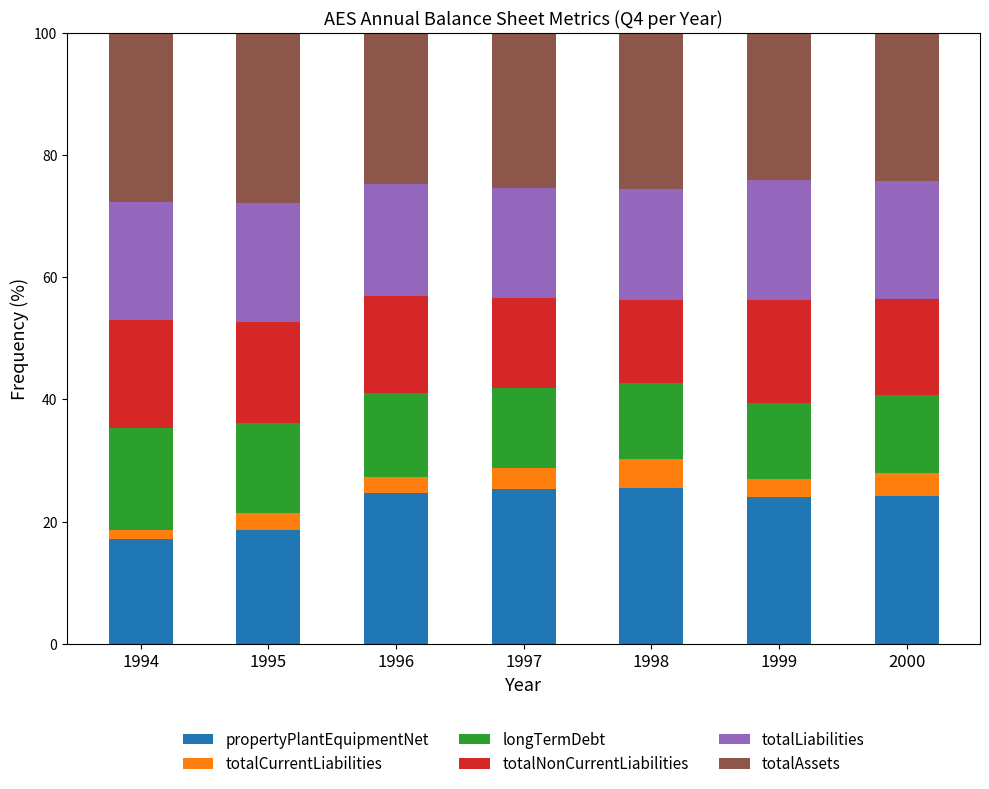

Does the chart contain stacked bars?

Yes